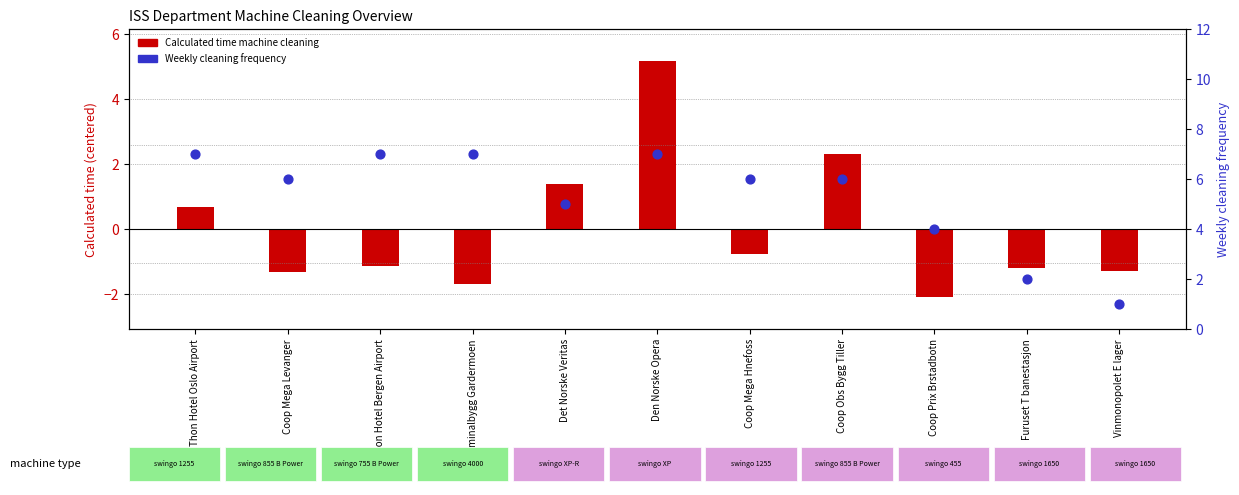

Is the value of Weekly cleaning frequency at Vinmonopolet E lager greater than the value of Calculated time machine cleaning at Coop Mega Hnefoss?

Yes